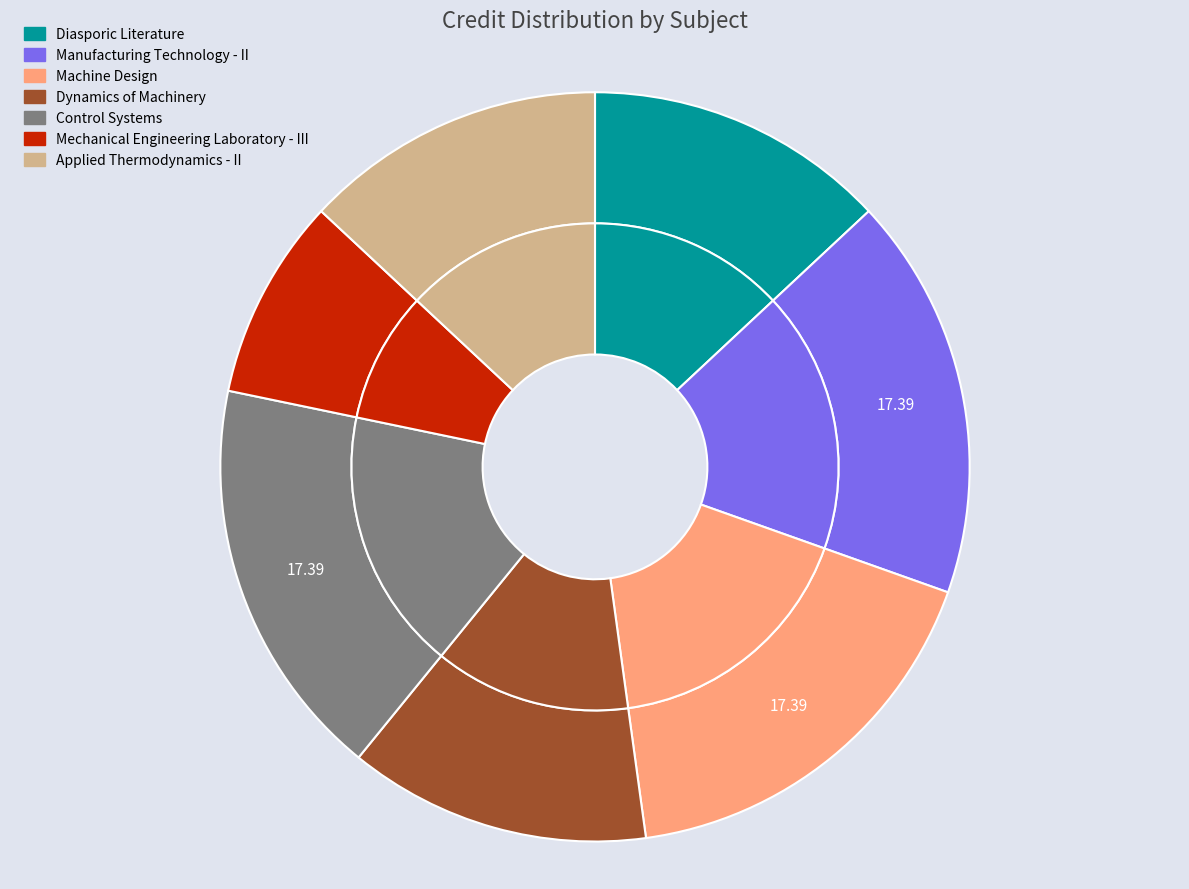

Which slice is the largest?

Manufacturing Technology - II